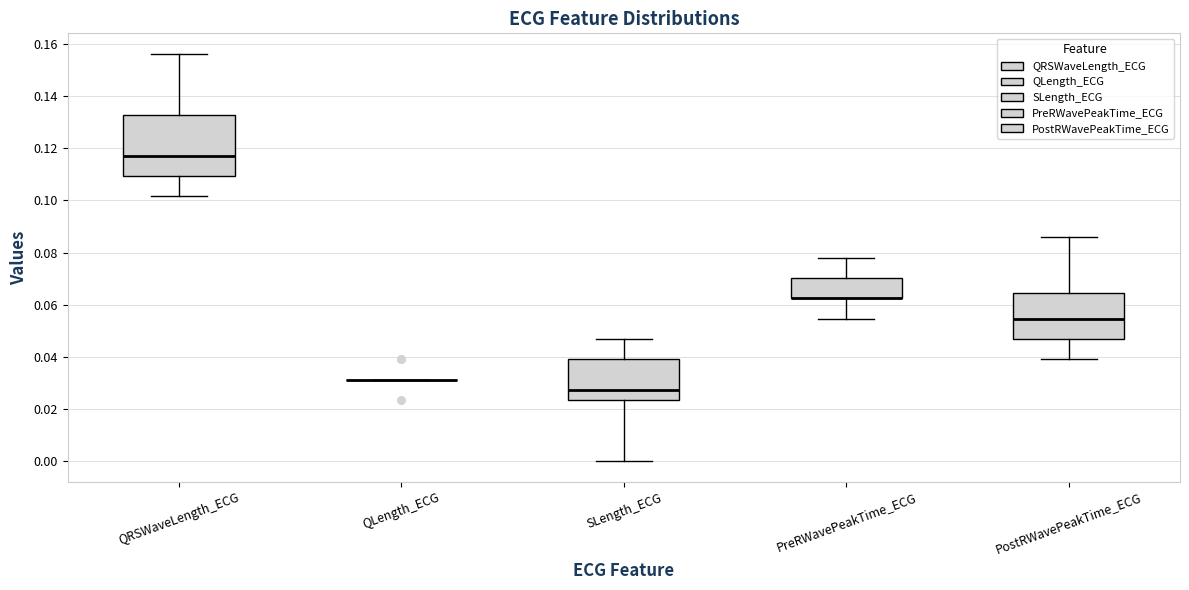

Reading left to right, read every box against the y-axis: the position of its median line, the range the box covers, and the ends of its whiskers. The values are not printed on the chart, so give them approximately, as read against the axis.

QRSWaveLength_ECG: median 0.118, box 0.110 to 0.132, whiskers 0.102 to 0.156
QLength_ECG: box collapsed to a line at 0.032, whiskers 0.032 to 0.032
SLength_ECG: median 0.028, box 0.024 to 0.040, whiskers 0.000 to 0.046
PreRWavePeakTime_ECG: median 0.062 (drawn on the box's lower edge), box 0.062 to 0.070, whiskers 0.054 to 0.078
PostRWavePeakTime_ECG: median 0.054, box 0.046 to 0.064, whiskers 0.040 to 0.086